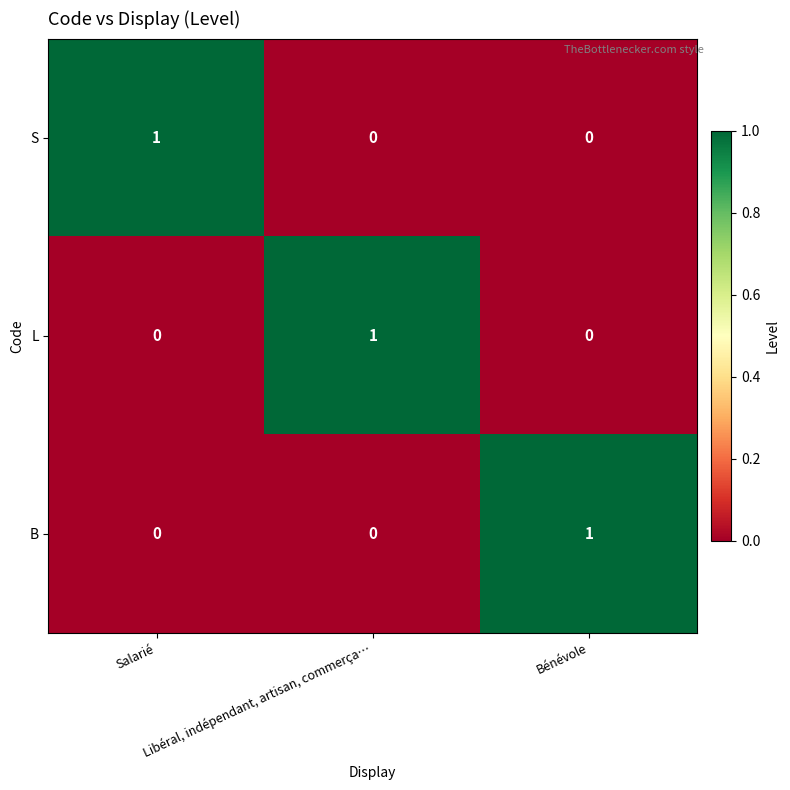

How many values in the L series exceed 0?

1